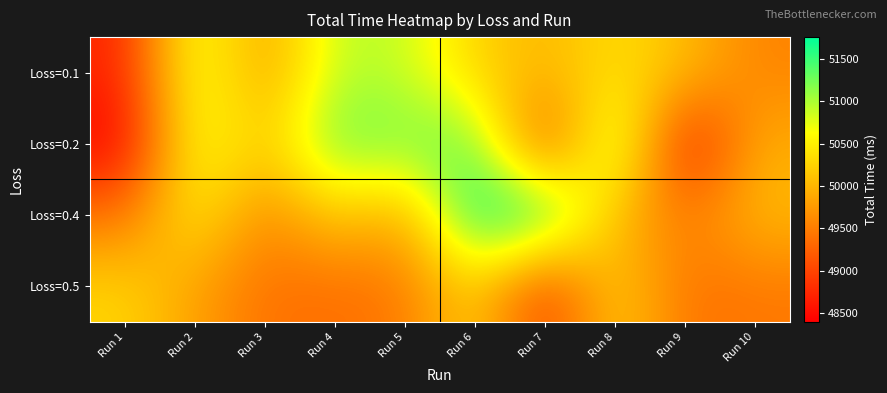

Which series has the largest range (max minus min)?

Loss=0.2